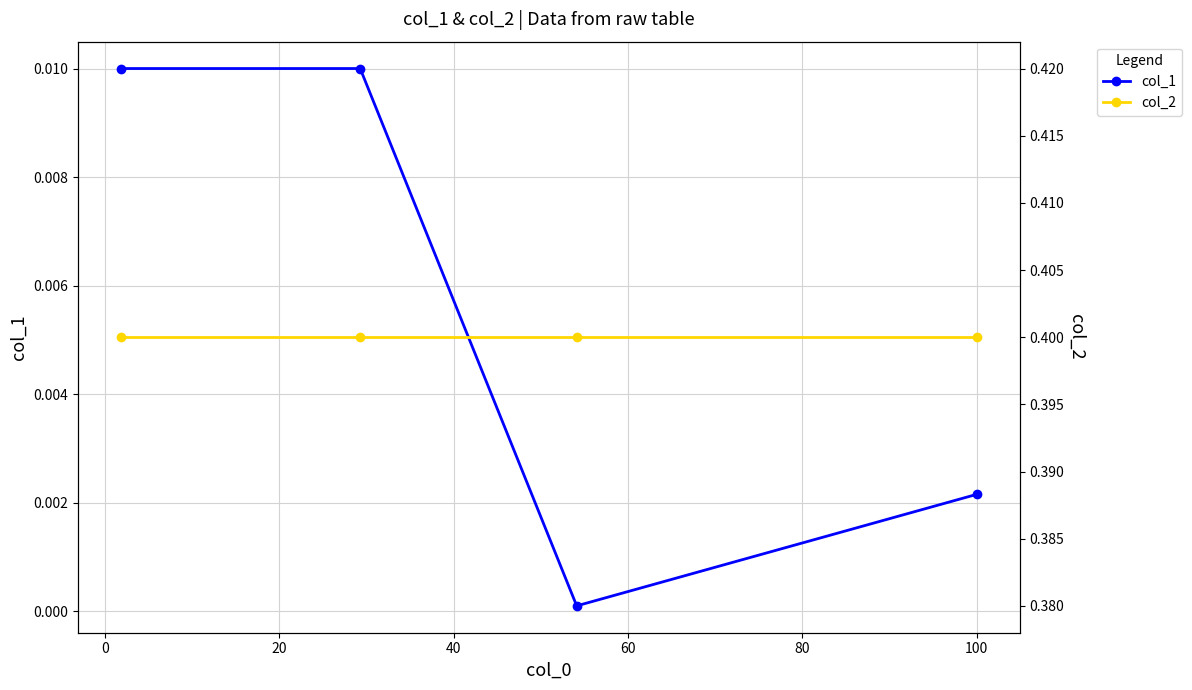

Rank the series by their maximum value, from highest to lowest.

col_2, col_1